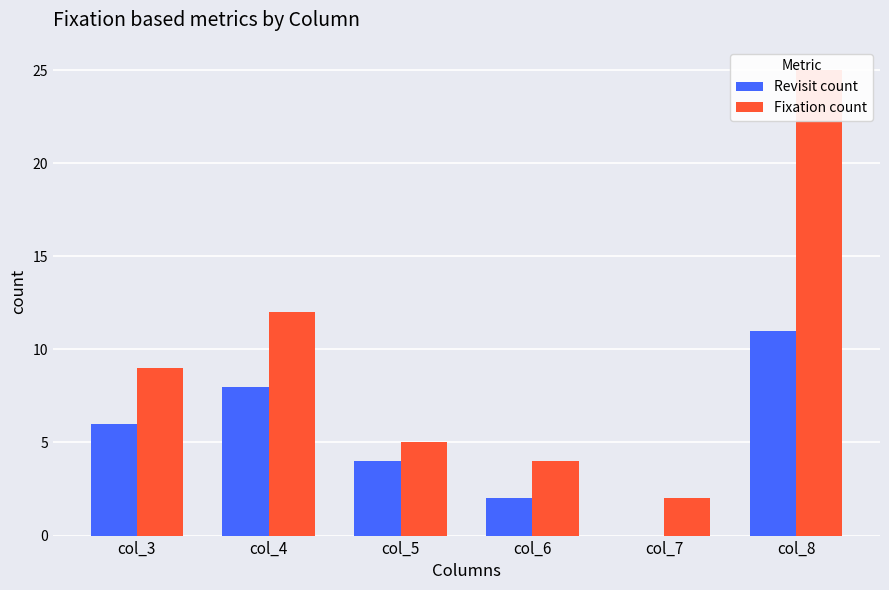

The value of Revisit count at col_6 is 2. True or false?

True